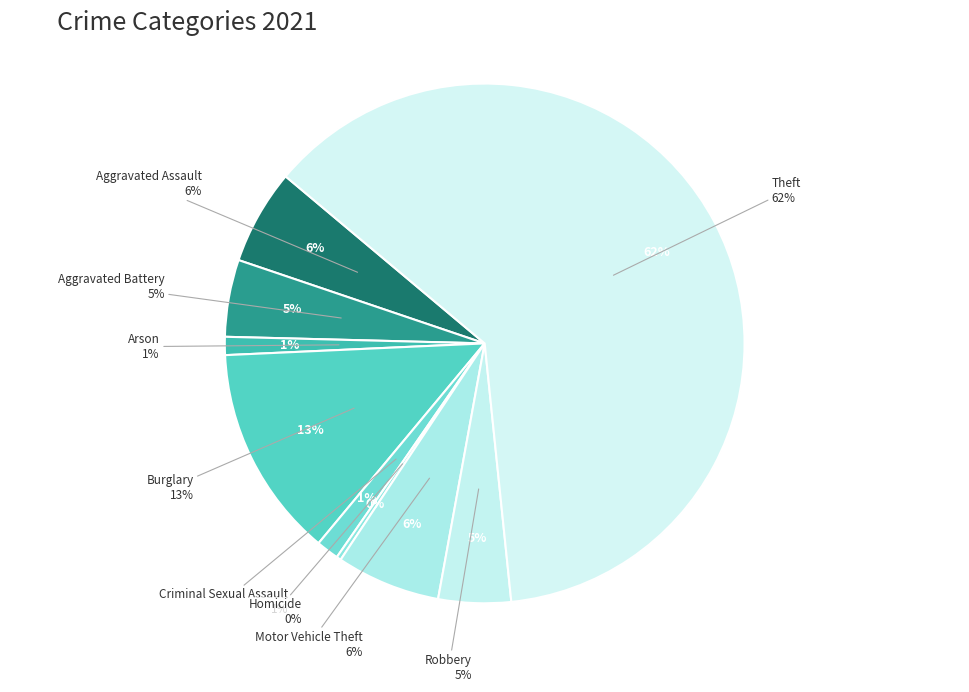

Between Aggravated Battery and Aggravated Assault, which is larger?

Aggravated Assault